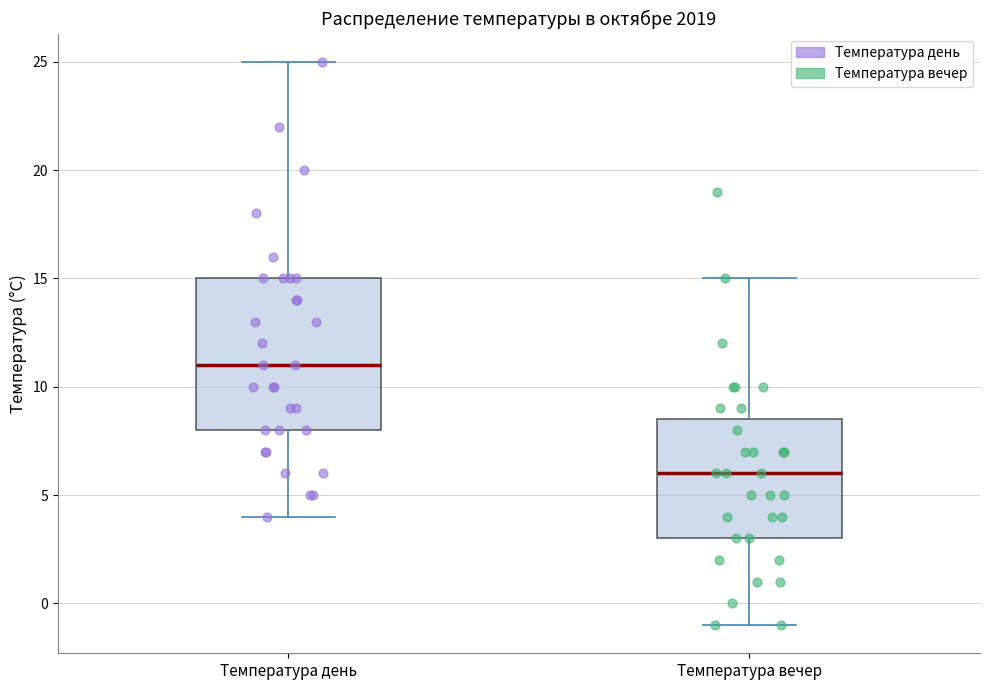

Reading left to right, read every box against the y-axis: the position of its median line, the range the box covers, and the ends of its whiskers. The values are not printed on the chart, so give them approximately, as read against the axis.

Температура день: median 11.0, box 8.0 to 15.0, whiskers 4.0 to 25.0
Температура вечер: median 6.0, box 3.0 to 8.5, whiskers -1.0 to 15.0